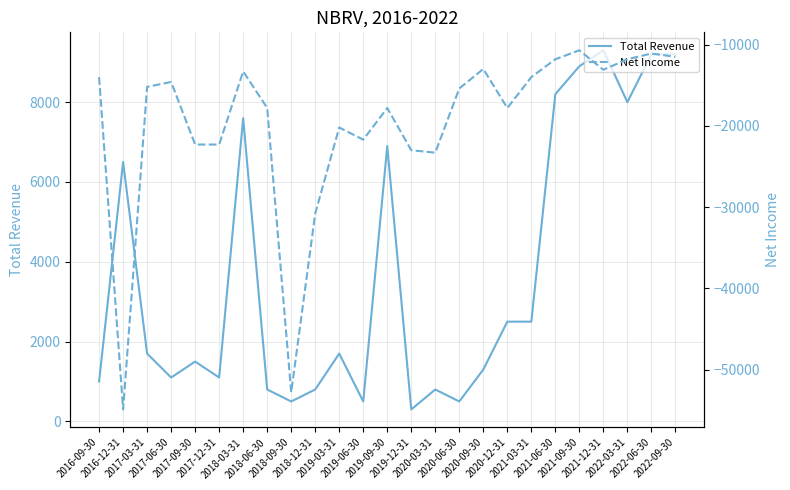

How many data points in Net Income are less than -15400?

12